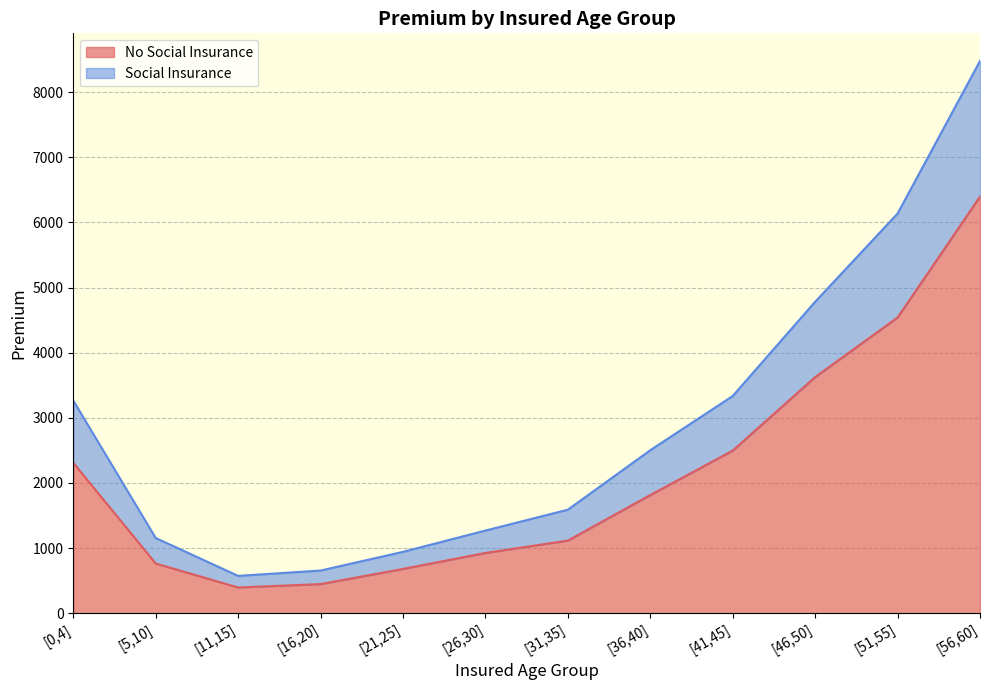

What position from the right is [11,15]?

10